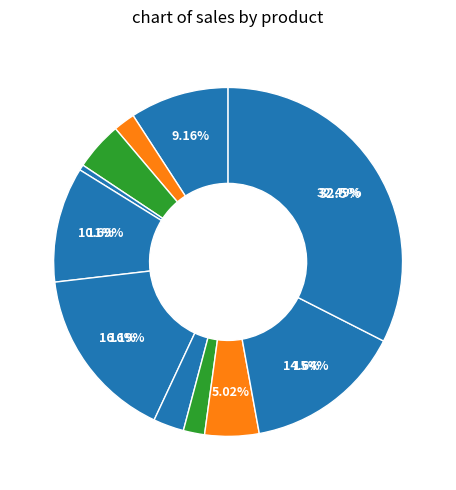

Which category has the biggest portion of the pie?

پلی اتیلن سبک صادراتی